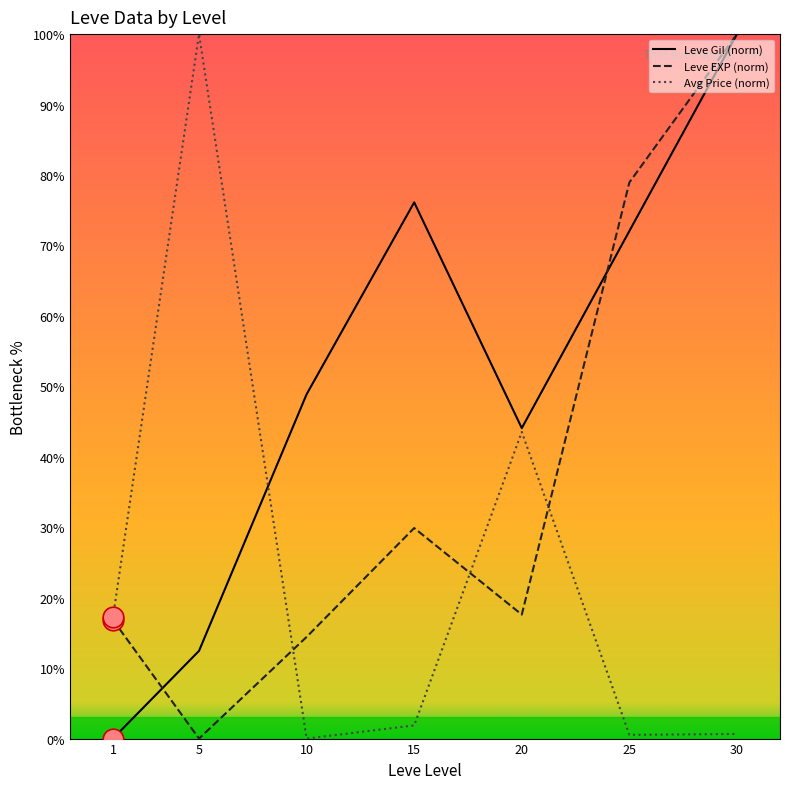

Between 1 and 25, which series saw the biggest shift?

Leve Gil (norm)